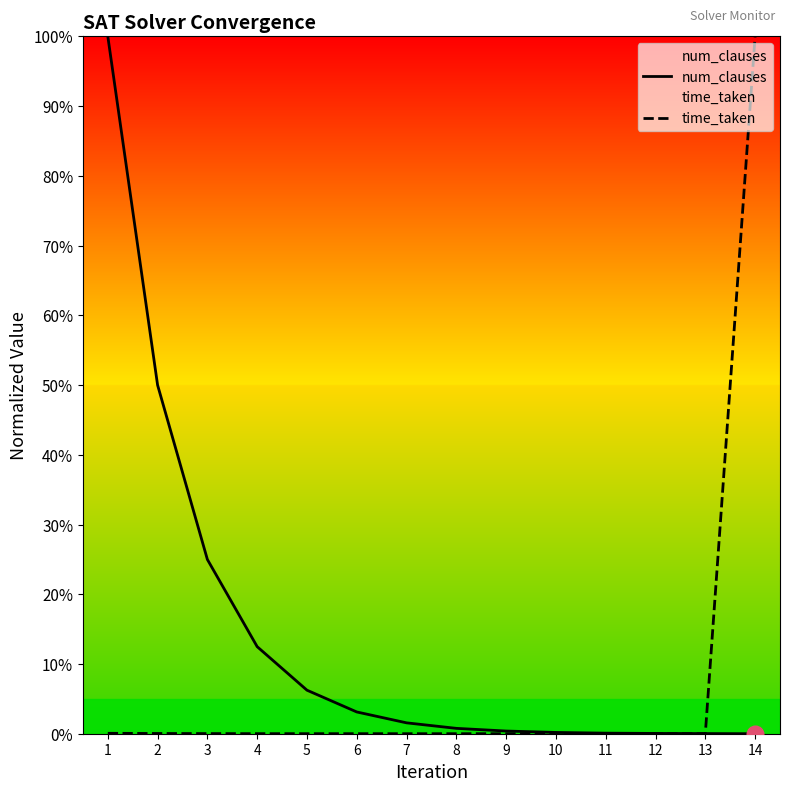

At which category does time_taken reach its first local peak?

8